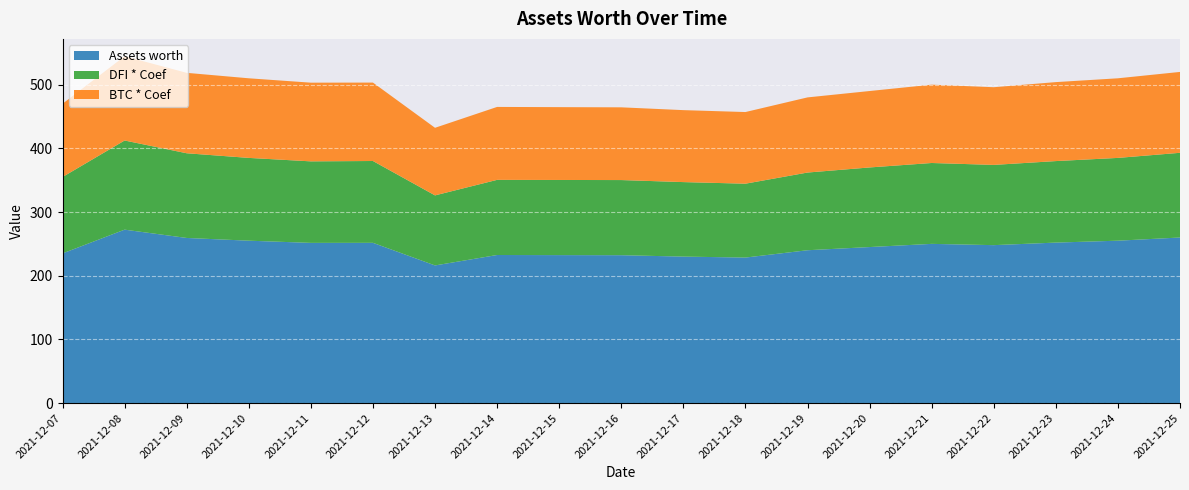

Reading left to right, extract all data points from this chart.

Assets worth: 235.0	272.3	259.3	255.0	251.6	251.6	216.1	232.5	232.3	232.2	230.0	228.5	240.0	245.0	250.0	248.0	252.0	255.0	260.0
DFI * Coef: 120.0	140.0	133.0	130.0	128.0	128.5	110.0	118.0	118.0	118.0	117.0	116.0	122.0	125.0	127.0	126.0	128.0	130.0	133.0
BTC * Coef: 115.0	132.3	126.3	125.0	123.6	123.1	106.1	114.5	114.3	114.2	113.0	112.5	118.0	120.0	123.0	122.0	124.0	125.0	127.0